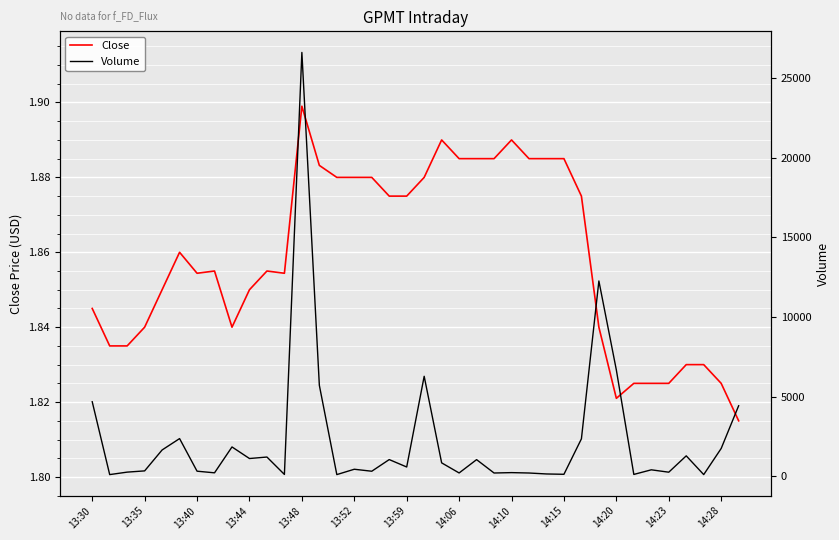

True or false: Close and Volume cross at least once.

False